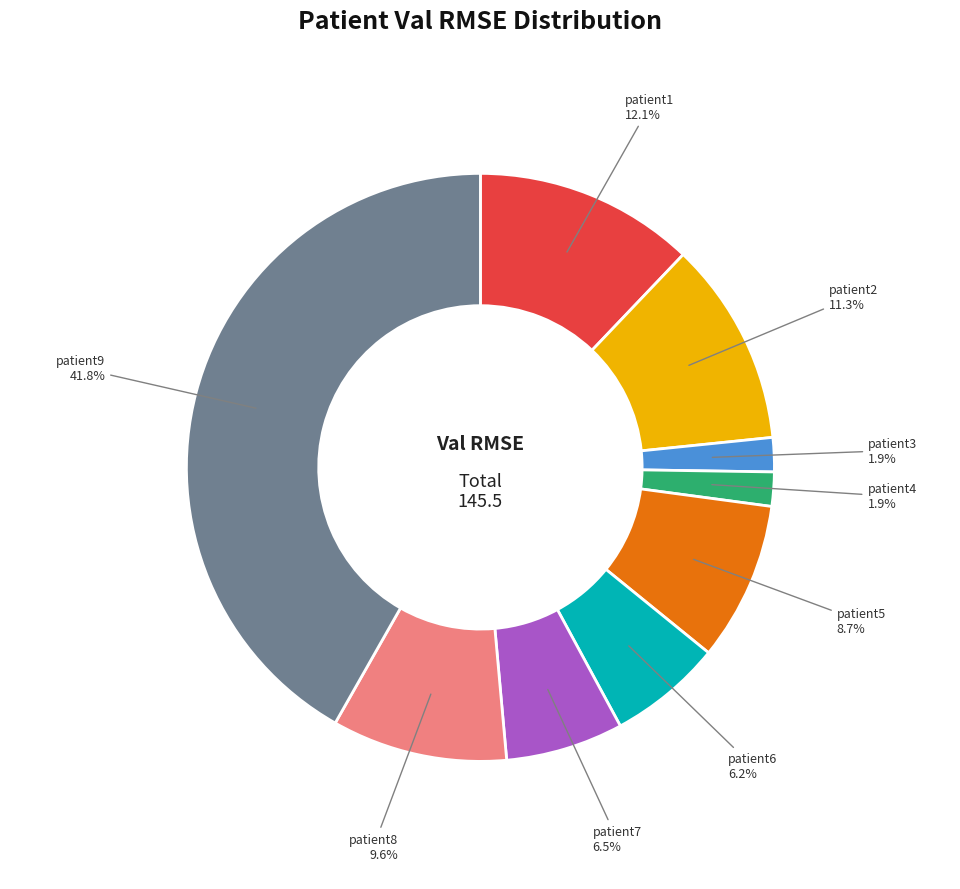

Does any single category account for the majority?

No